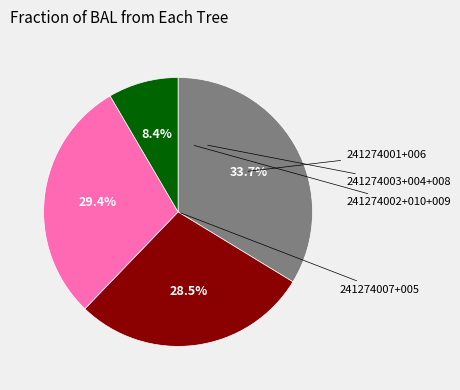

Is there any slice that represents more than half of the pie?

No